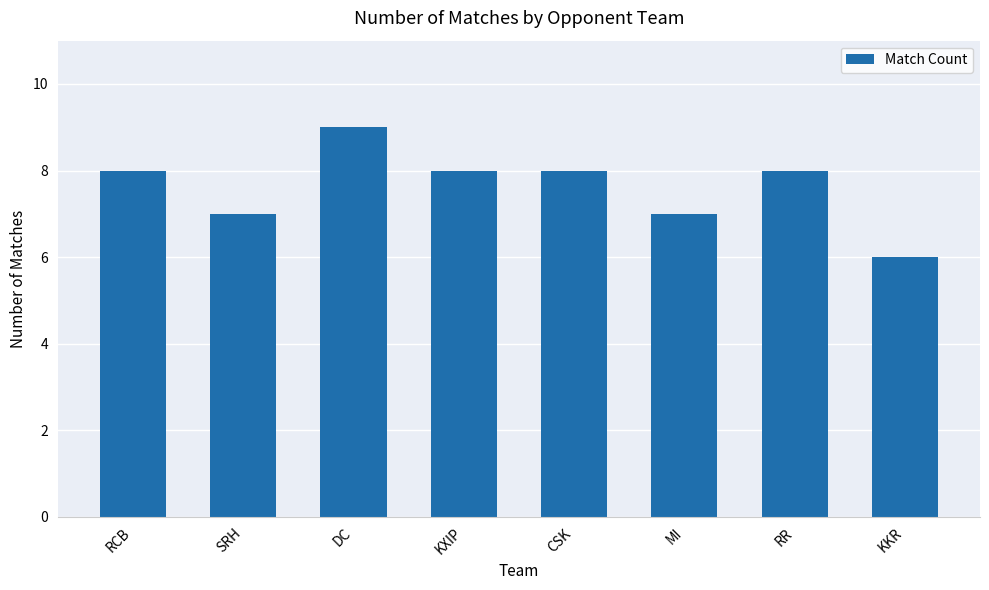

Is it true that the value at SRH is 2?

False